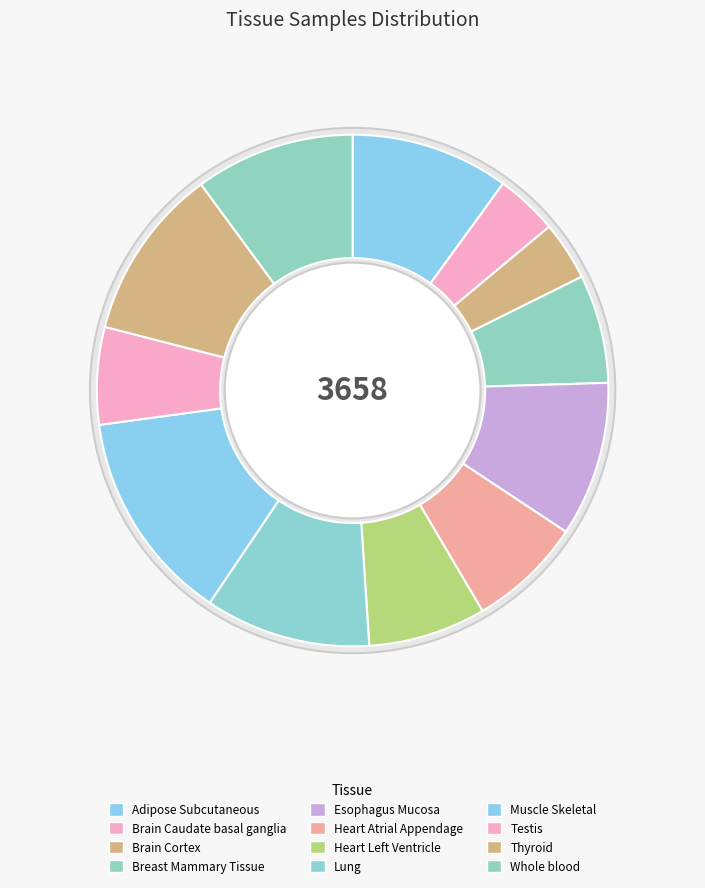

Which slice is the largest?

Muscle Skeletal